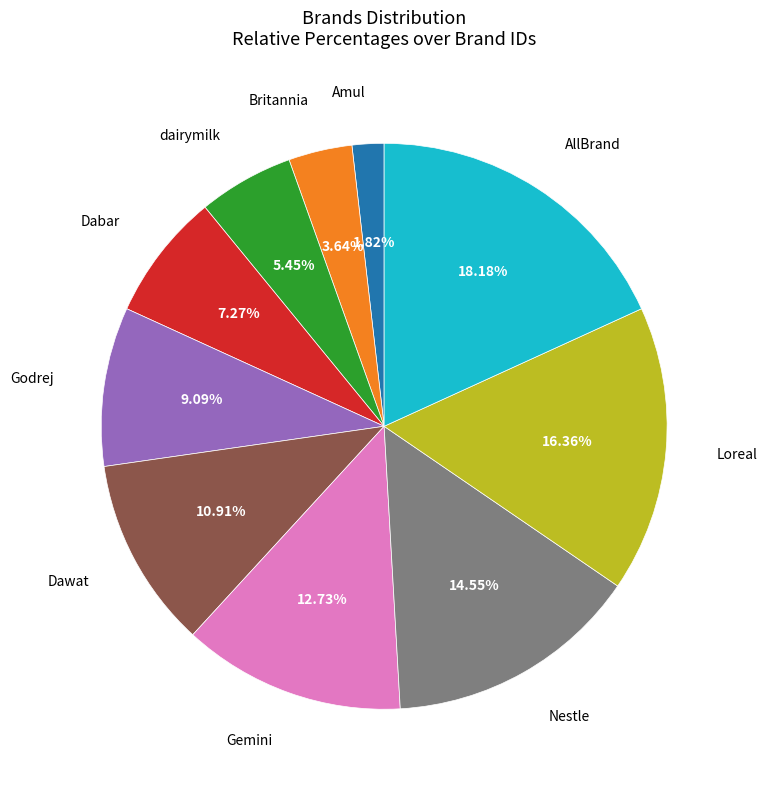

How many segments does this pie chart have?

10